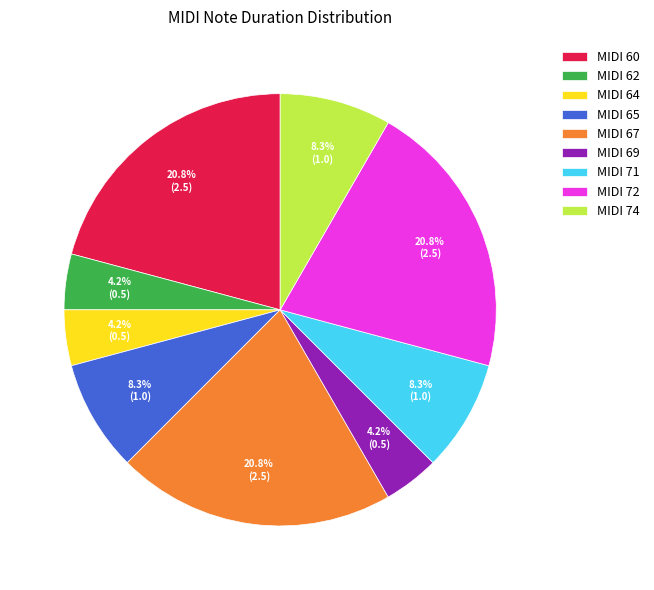

Combined, what portion of the pie is MIDI 74 and MIDI 62?

12.5%